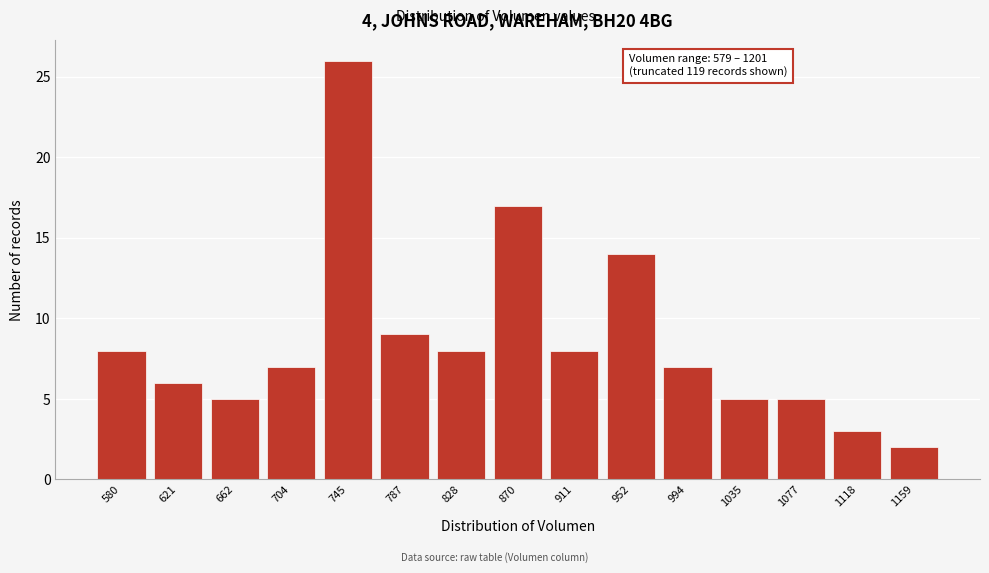

Reading left to right, extract all data points from this chart.

8	6	5	7	26	9	8	17	8	14	7	5	5	3	2